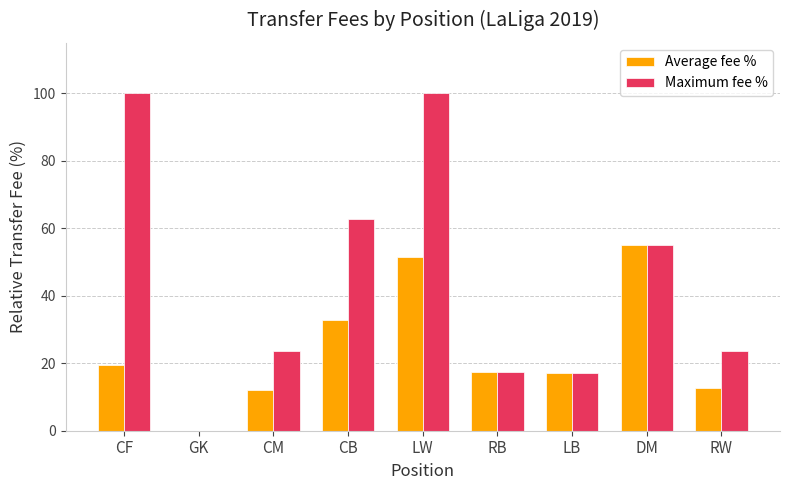

Where is Maximum fee % nearest to the value 50?

DM